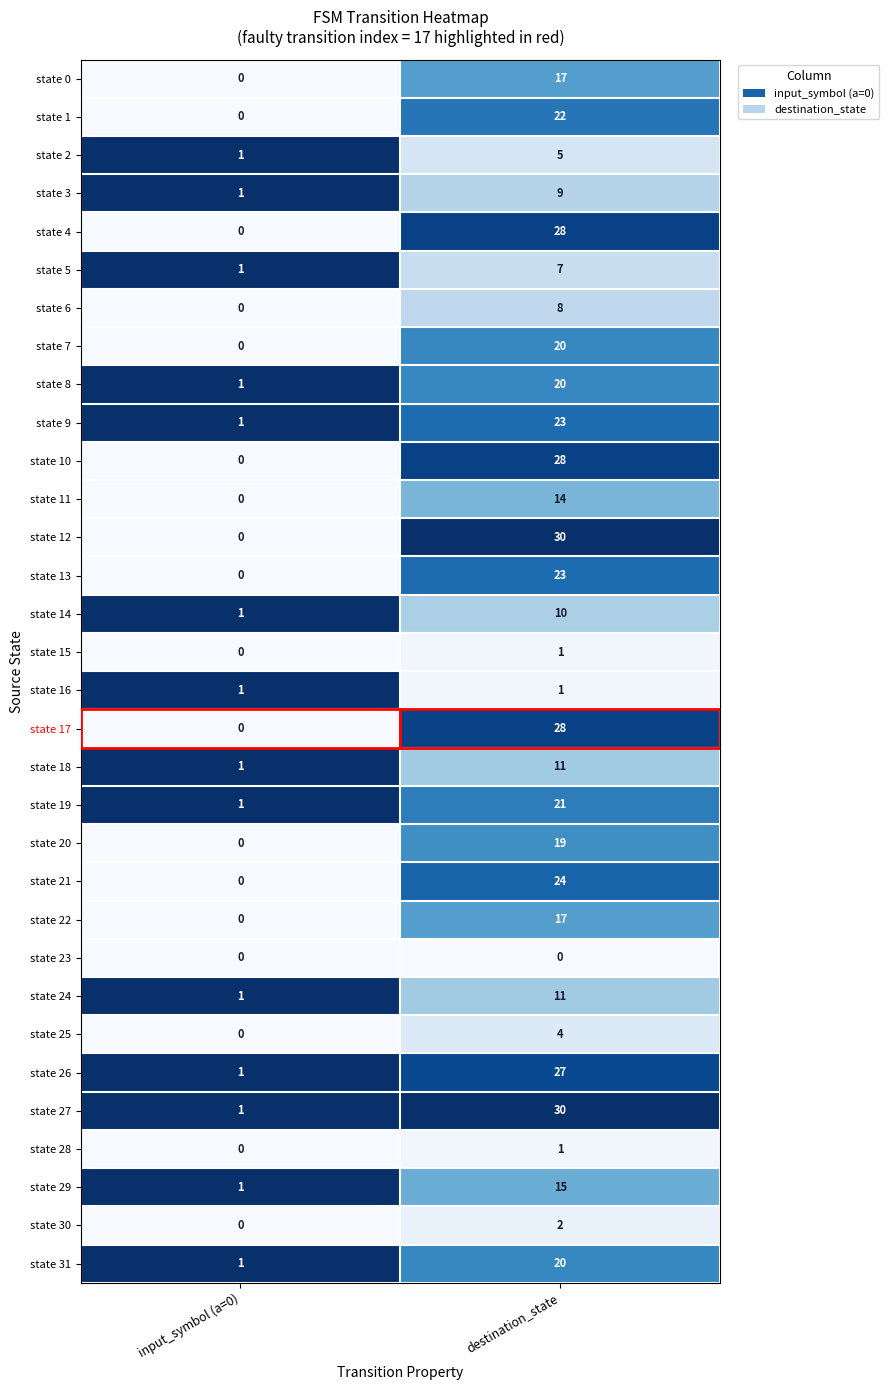

The value of state 3 at input_symbol (a=0) is 1. True or false?

True